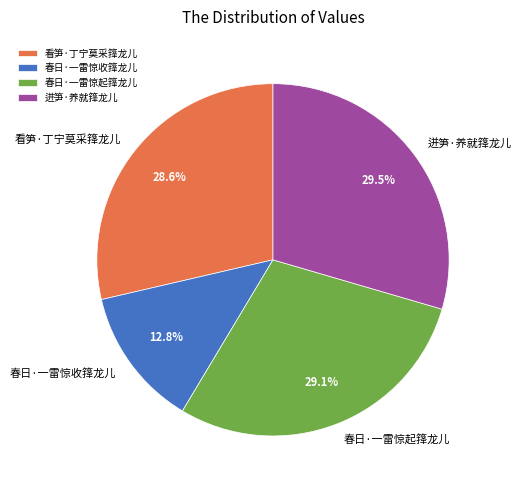

Is there a majority slice in this chart?

No